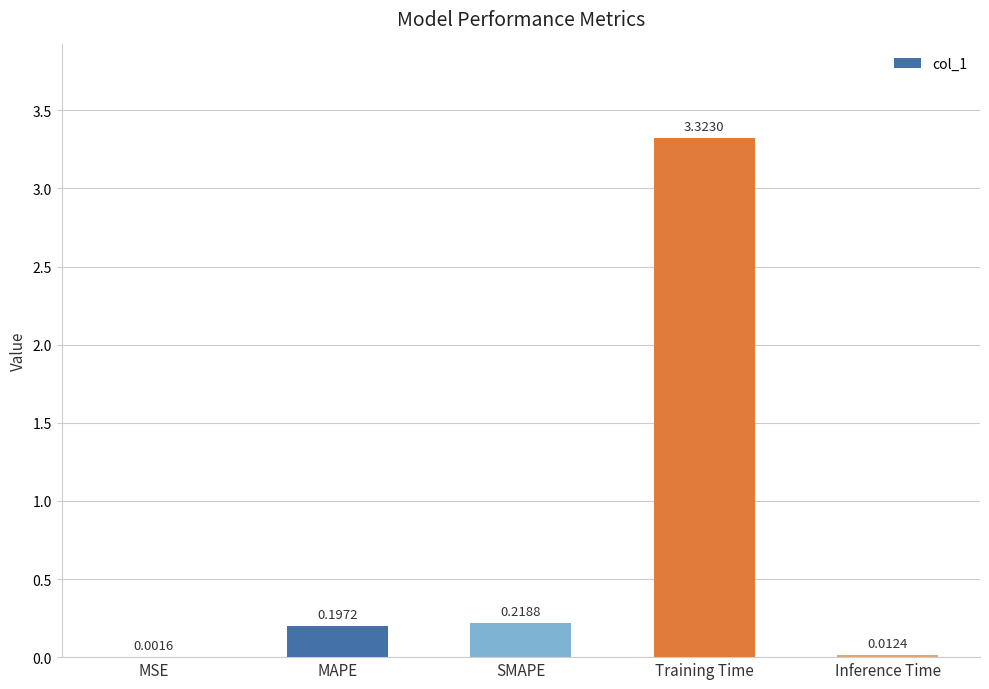

Which category has the highest value across all series?

Training Time